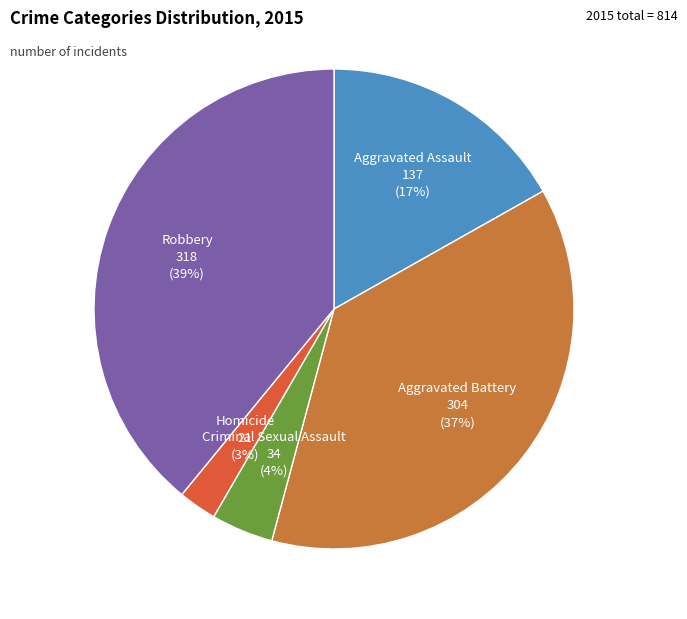

Is Aggravated Battery the majority of the pie?

No